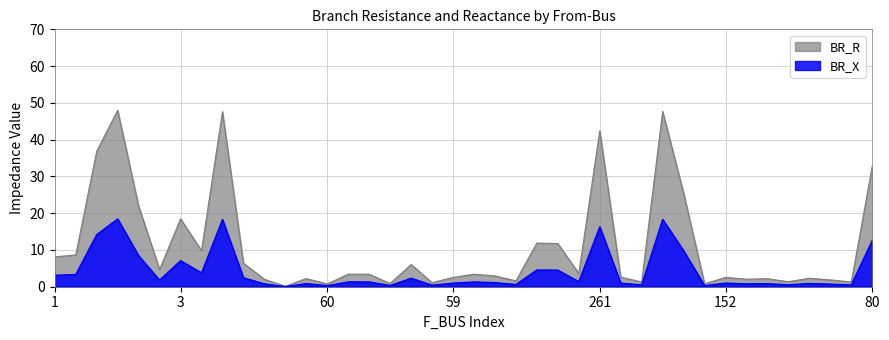

What is the difference between the BR_X values at 156 and 60?

0.6